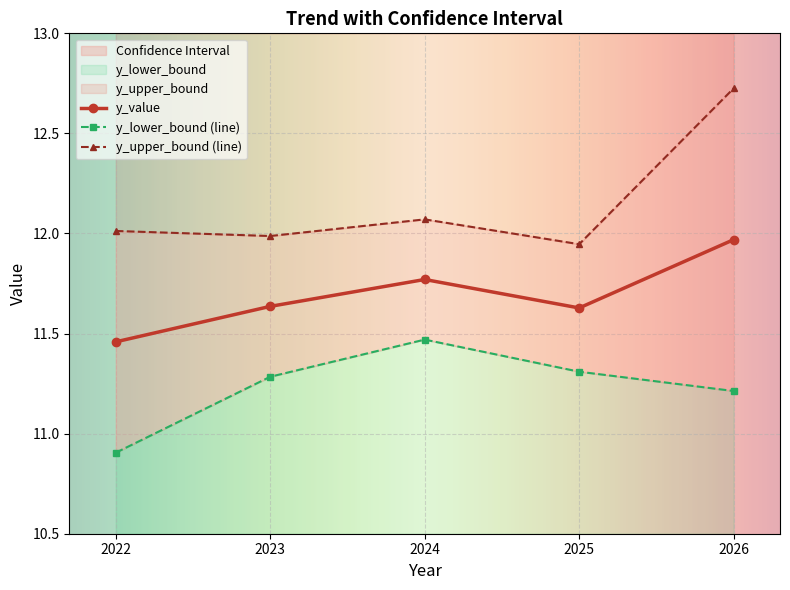

Is this an area chart (filled region under the line)?

No